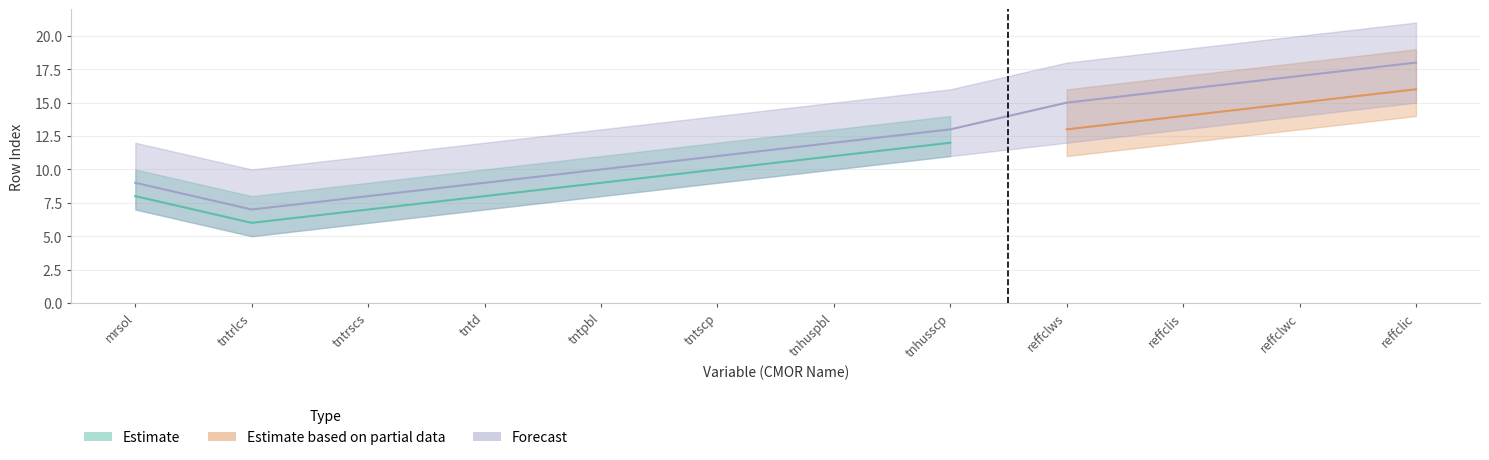

What is the difference between the maximum and minimum values in the Forecast series?

11